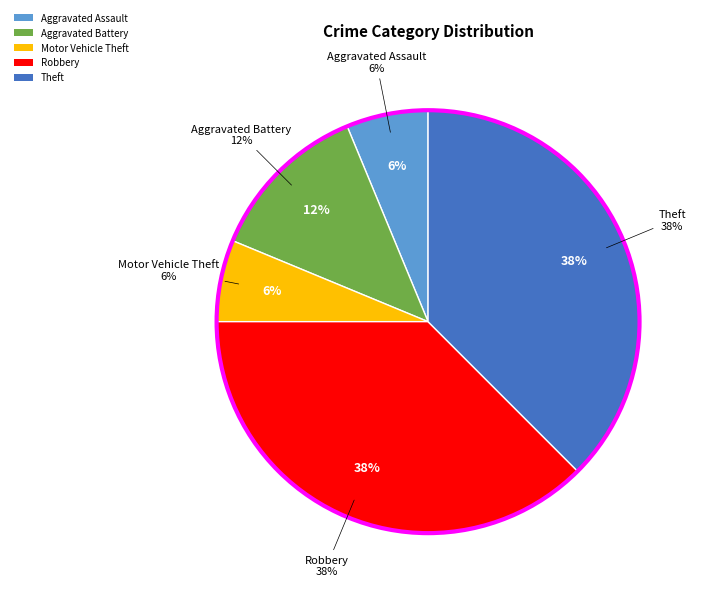

To the nearest percent, what portion does Aggravated Battery represent?

12%